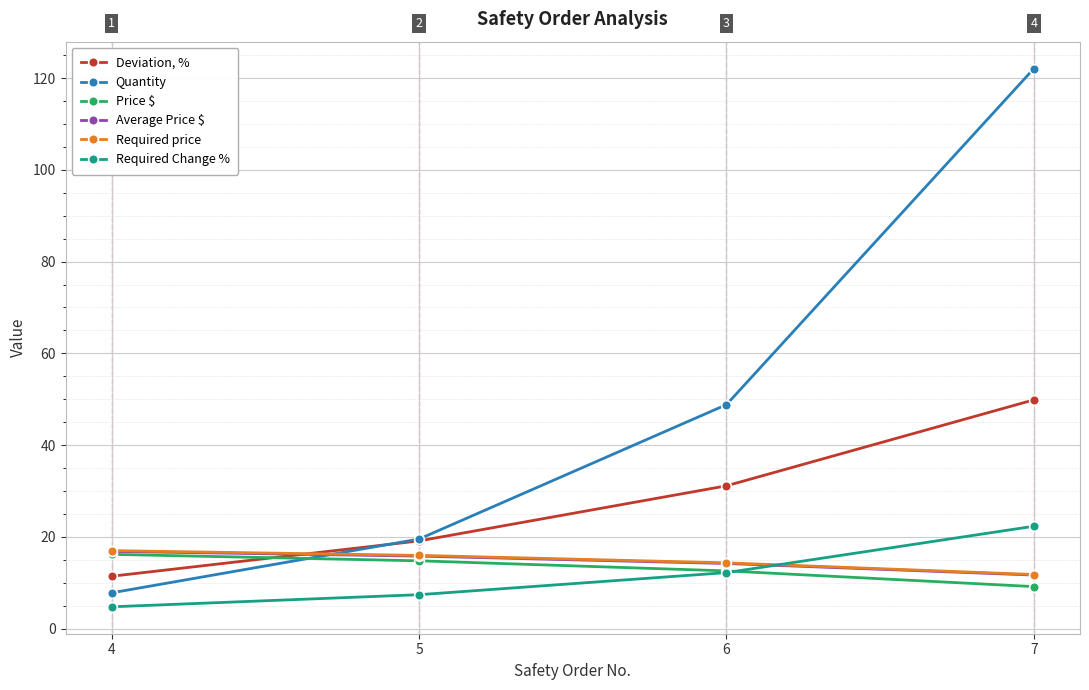

Does the chart have visible grid lines?

Yes